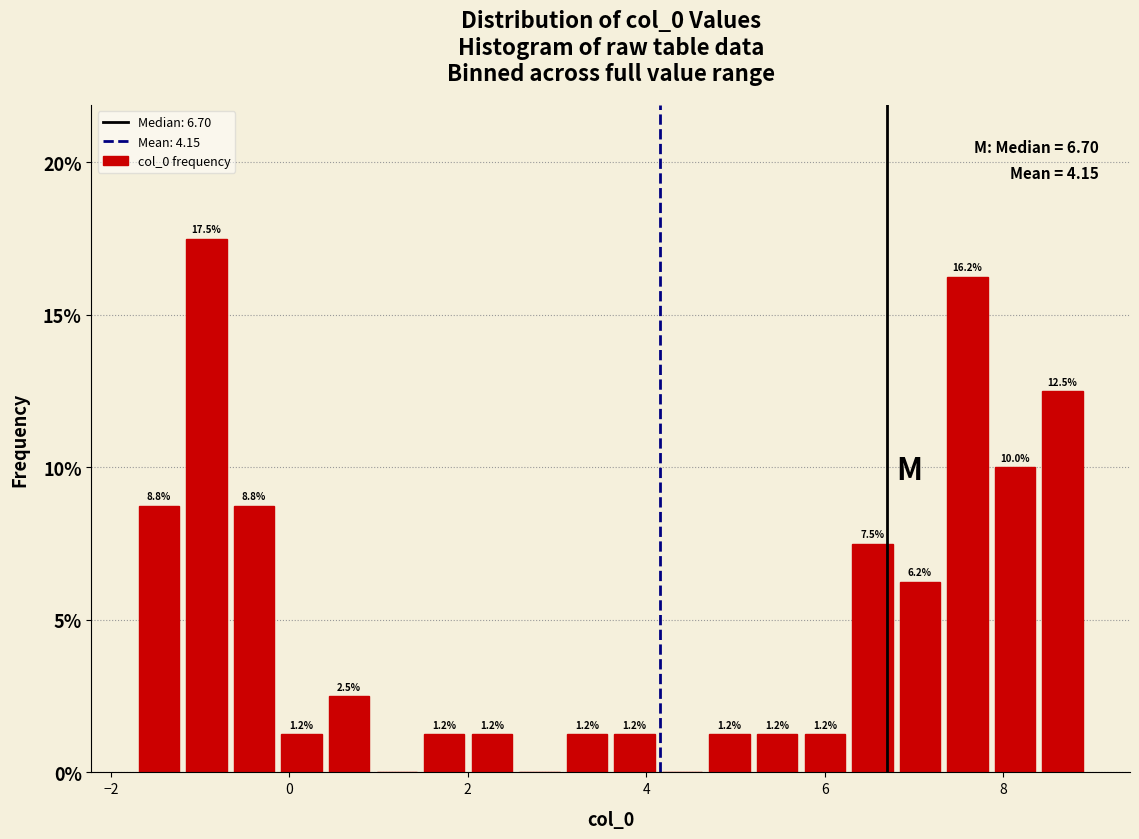

Around what value on the x-axis is the tallest bar? Give the approximate position of its centre, as read against the axis.

-1.0